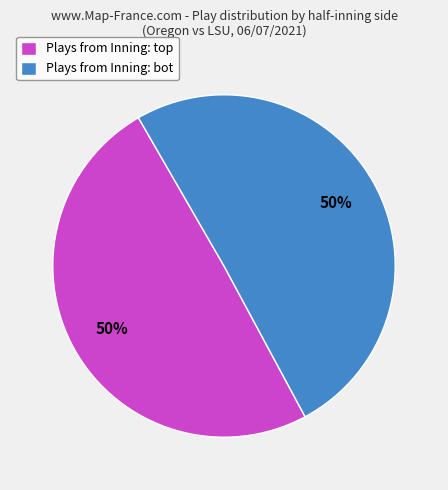

How many slices are in this pie chart?

2